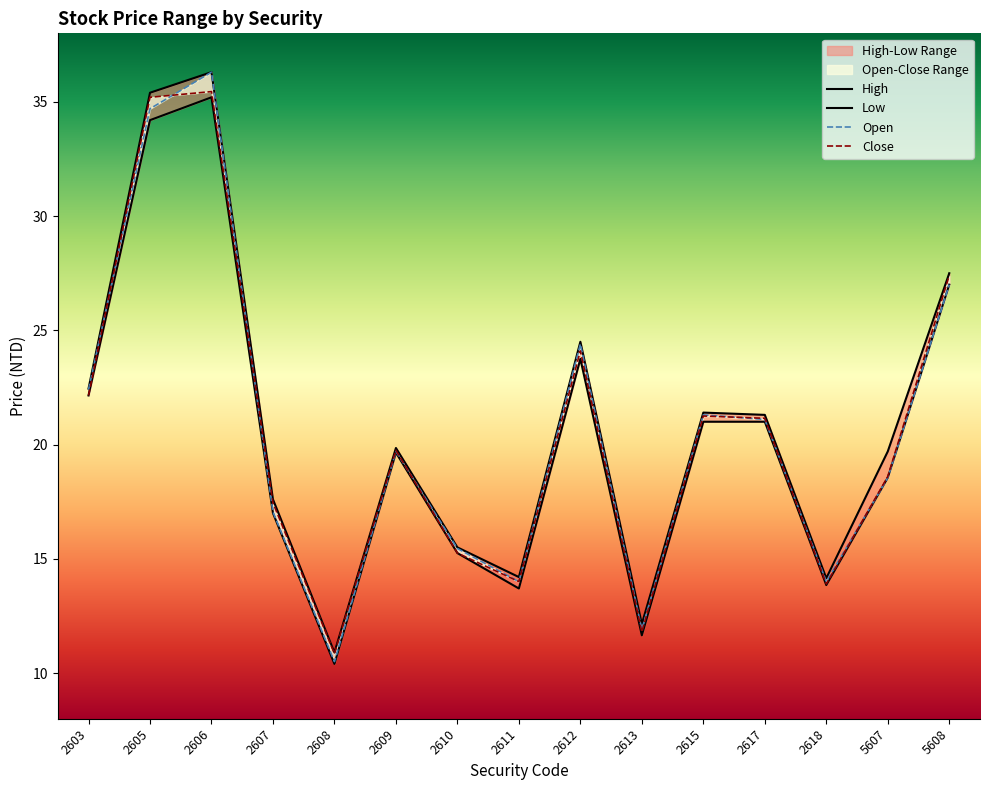

What is the sum of all Low values?

304.4